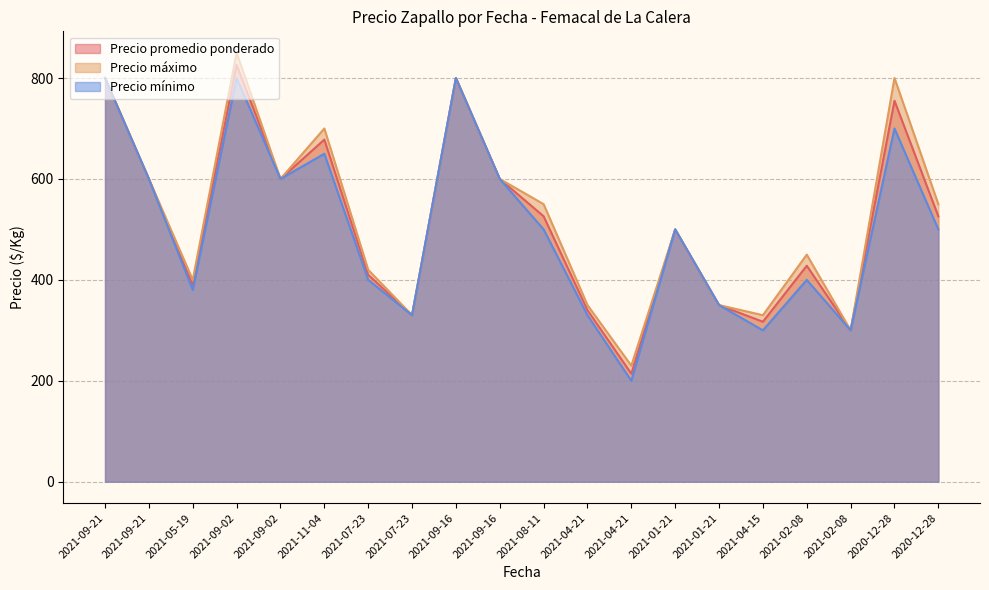

What is the label of the 15th point from the right?

2021-11-04